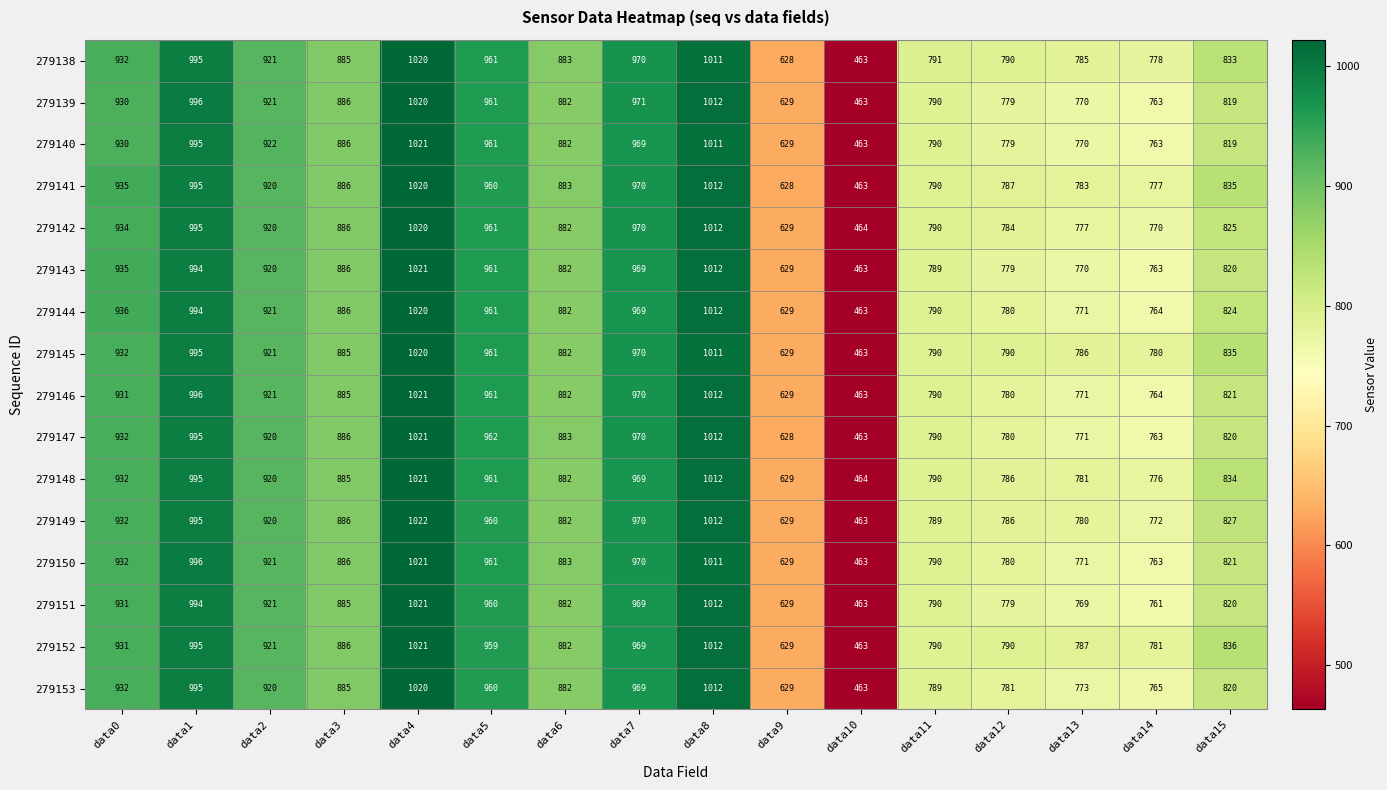

Which category has the lowest value across all series?

data10